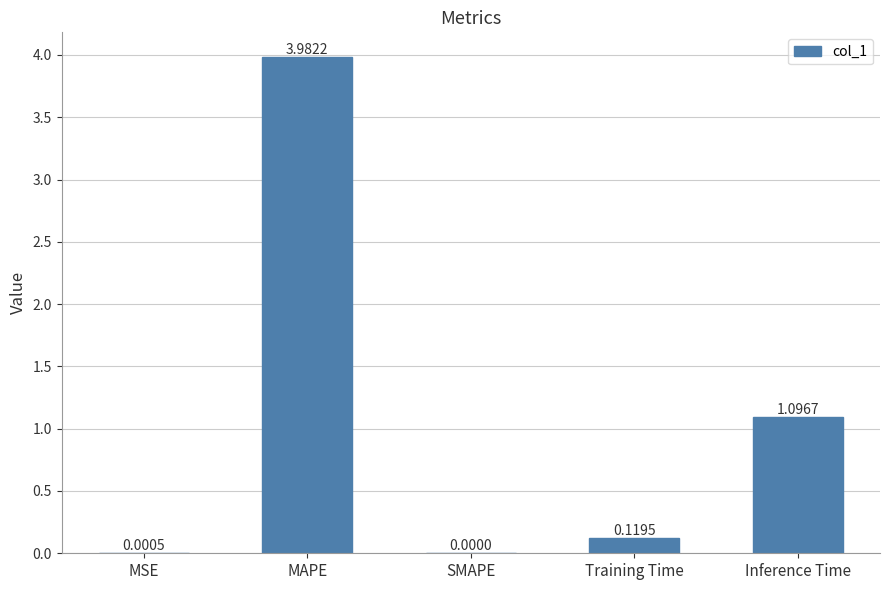

Which has a higher value, Inference Time or SMAPE?

Inference Time